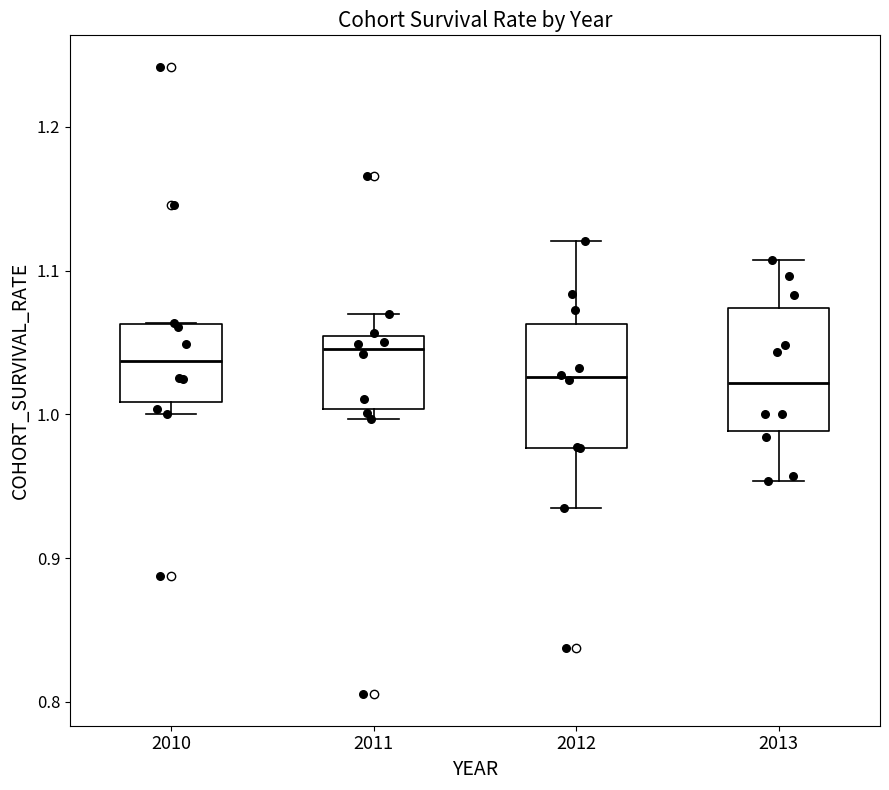

Where does the median line of the box at x = 2012 sit on the y-axis? The values are not printed on the chart, so give them approximately, as read against the axis.

1.03